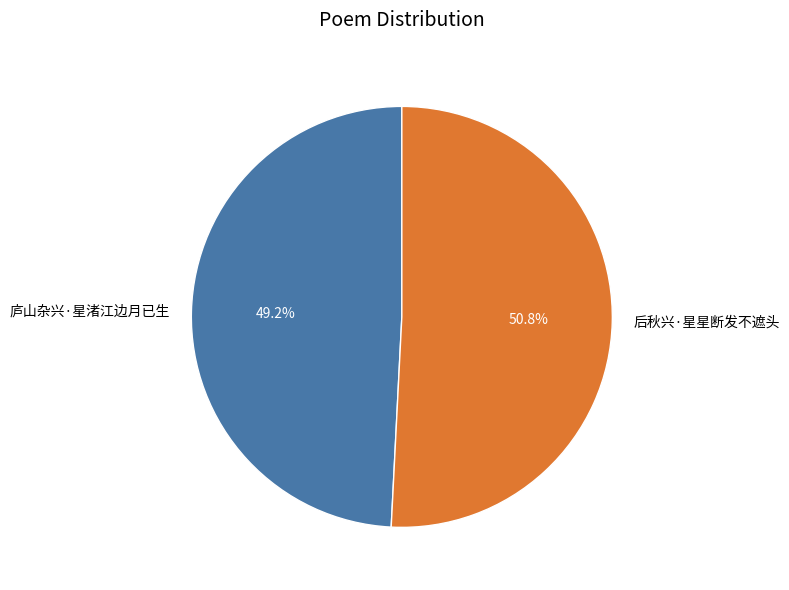

Is it true that 后秋兴·星星断发不遮头 is 42% of the pie?

False